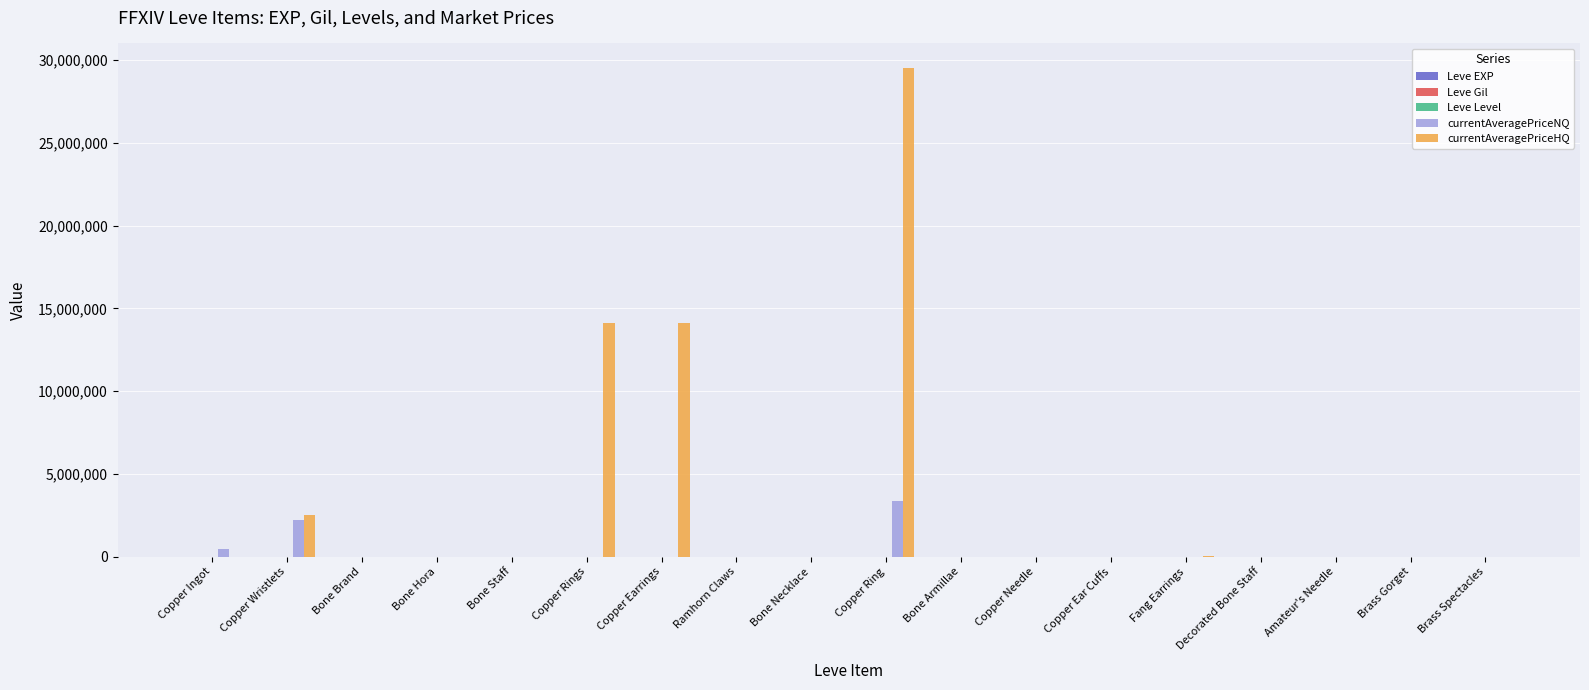

What is the spread (max minus min) of values at Fang Earrings?

25118.0